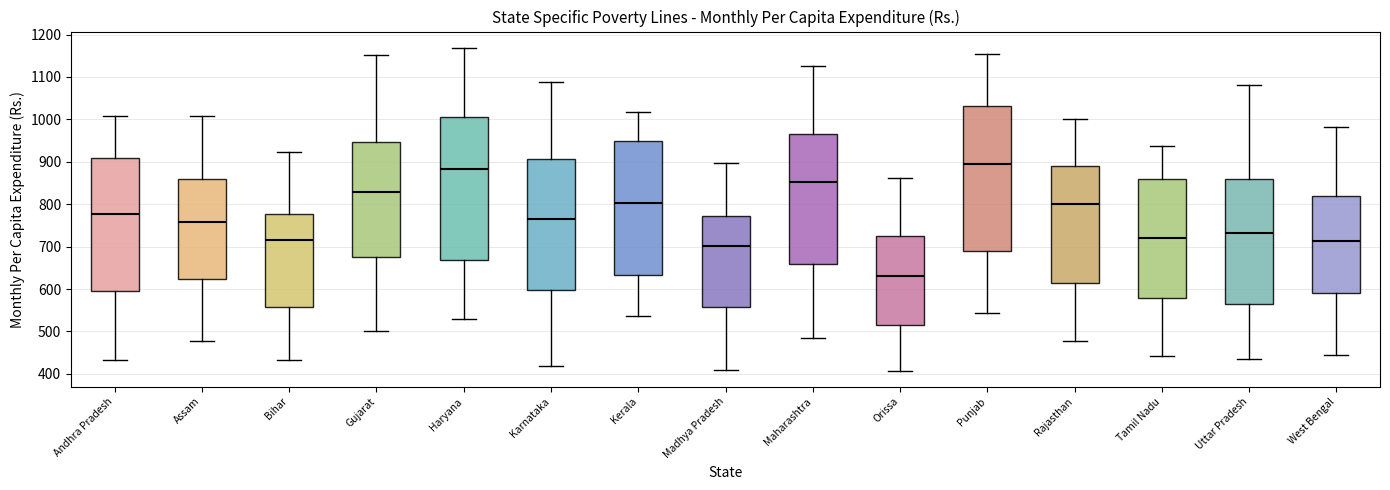

Reading left to right, read every box against the y-axis: the position of its median line, the range the box covers, and the ends of its whiskers. The values are not printed on the chart, so give them approximately, as read against the axis.

Andhra Pradesh: median 780, box 600 to 910, whiskers 430 to 1010
Assam: median 760, box 620 to 860, whiskers 480 to 1010
Bihar: median 720, box 560 to 780, whiskers 430 to 920
Gujarat: median 830, box 680 to 950, whiskers 500 to 1150
Haryana: median 880, box 670 to 1010, whiskers 530 to 1170
Karnataka: median 770, box 600 to 910, whiskers 420 to 1090
Kerala: median 800, box 630 to 950, whiskers 540 to 1020
Madhya Pradesh: median 700, box 560 to 770, whiskers 410 to 900
Maharashtra: median 850, box 660 to 970, whiskers 480 to 1130
Orissa: median 630, box 510 to 730, whiskers 410 to 860
Punjab: median 900, box 690 to 1030, whiskers 540 to 1160
Rajasthan: median 800, box 610 to 890, whiskers 480 to 1000
Tamil Nadu: median 720, box 580 to 860, whiskers 440 to 940
Uttar Pradesh: median 730, box 570 to 860, whiskers 440 to 1080
West Bengal: median 710, box 590 to 820, whiskers 450 to 980